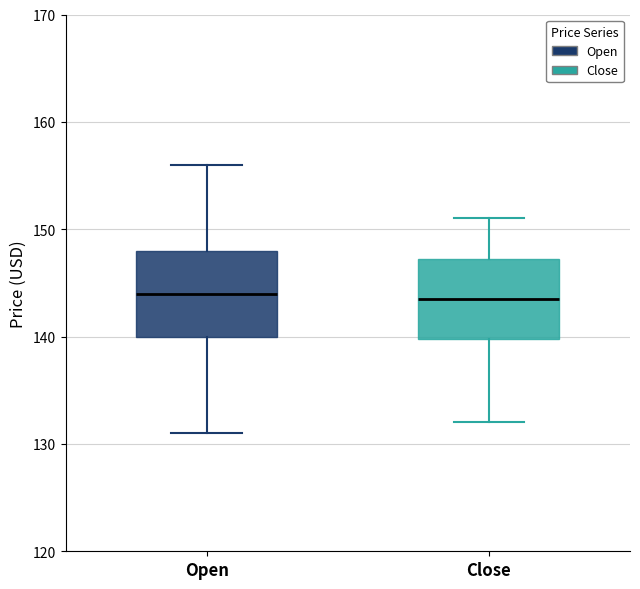

Reading left to right, transcribe this box plot: for each box, give where its median line is, the range the box spans, and where its two whiskers end, as read against the y-axis. The values are not printed on the chart, so give them approximately, as read against the axis.

Open: median 144, box 140 to 148, whiskers 131 to 156
Close: median 144, box 140 to 147, whiskers 132 to 151